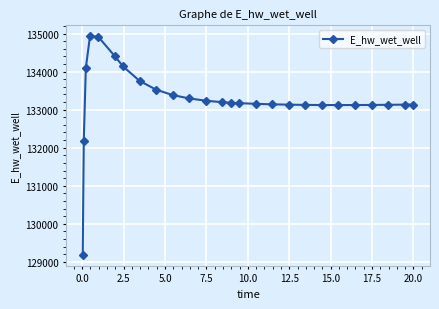

What is the average value?

133269.9